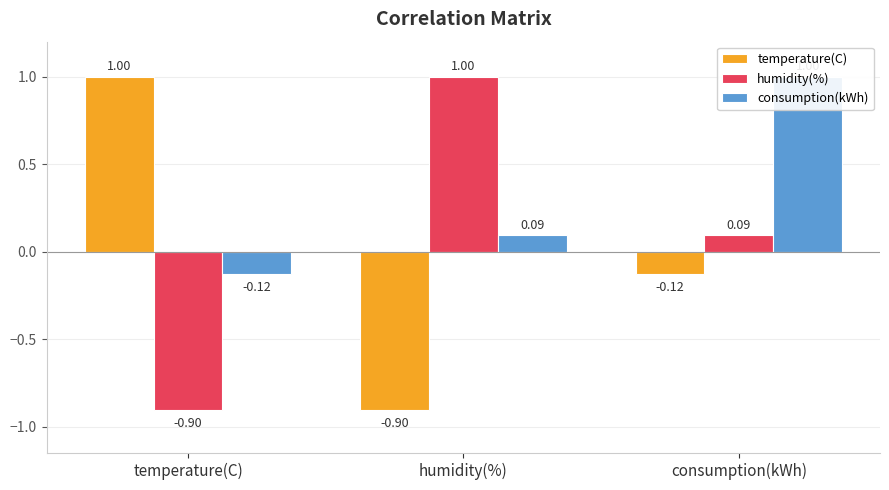

Rank the series by their maximum value, from lowest to highest.

temperature(C), humidity(%), consumption(kWh)